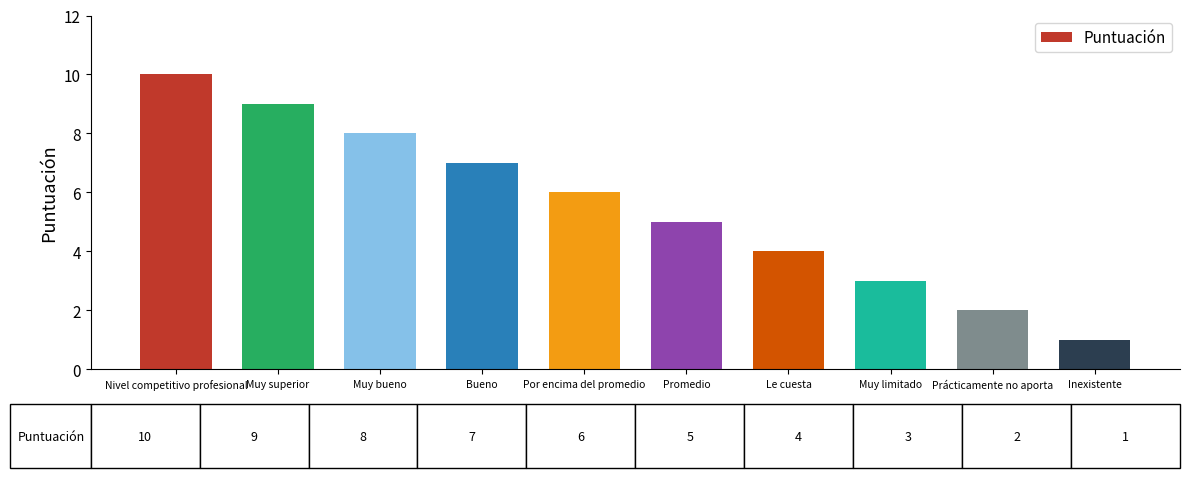

Are the bars grouped side by side (vs. stacked)?

No